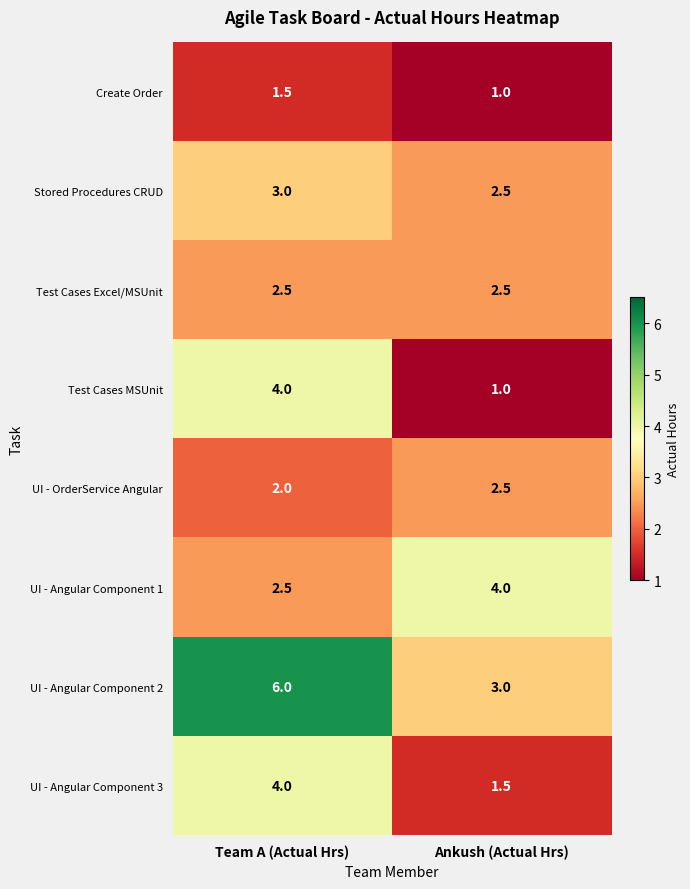

What is the difference between the maximum and minimum values in the UI - OrderService Angular series?

0.5